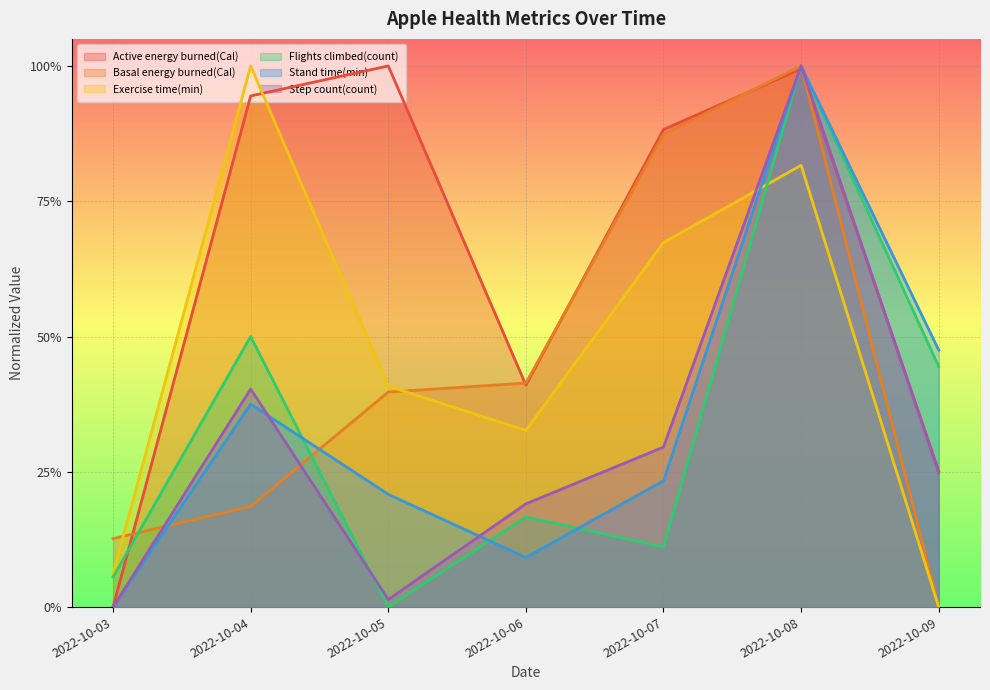

Which category has the highest value in the Exercise time(min) series?

2022-10-04